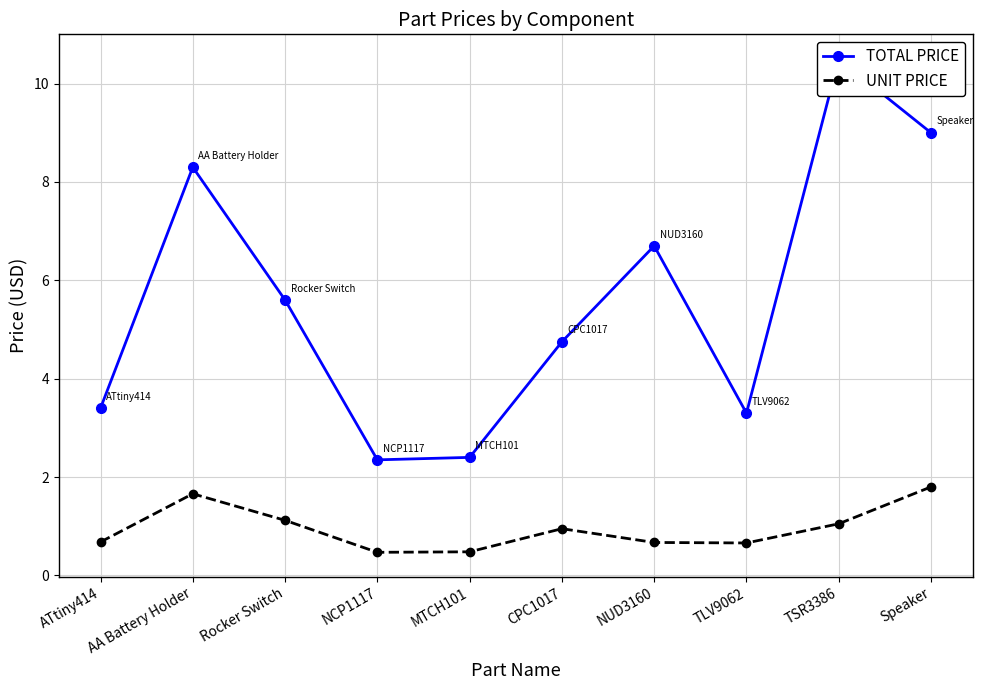

Where does the TOTAL PRICE series first go above 5?

AA Battery Holder